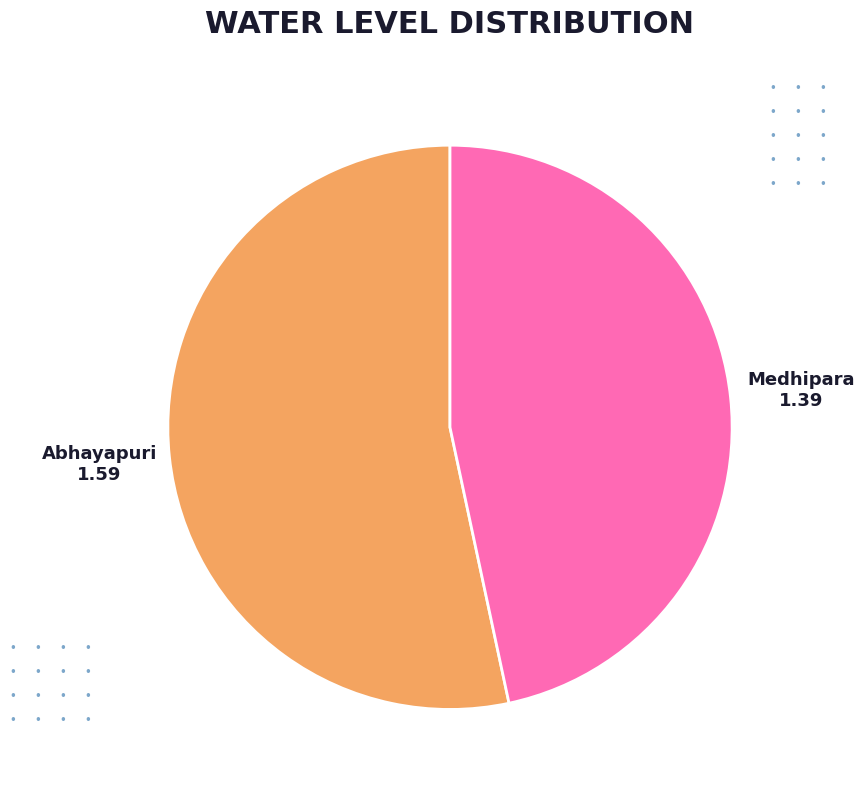

Is it true that Abhayapuri is 62% of the pie?

False